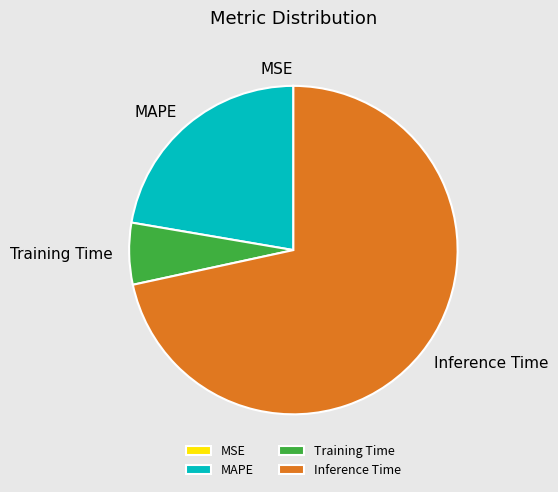

Which slice represents more than half of the pie?

Inference Time